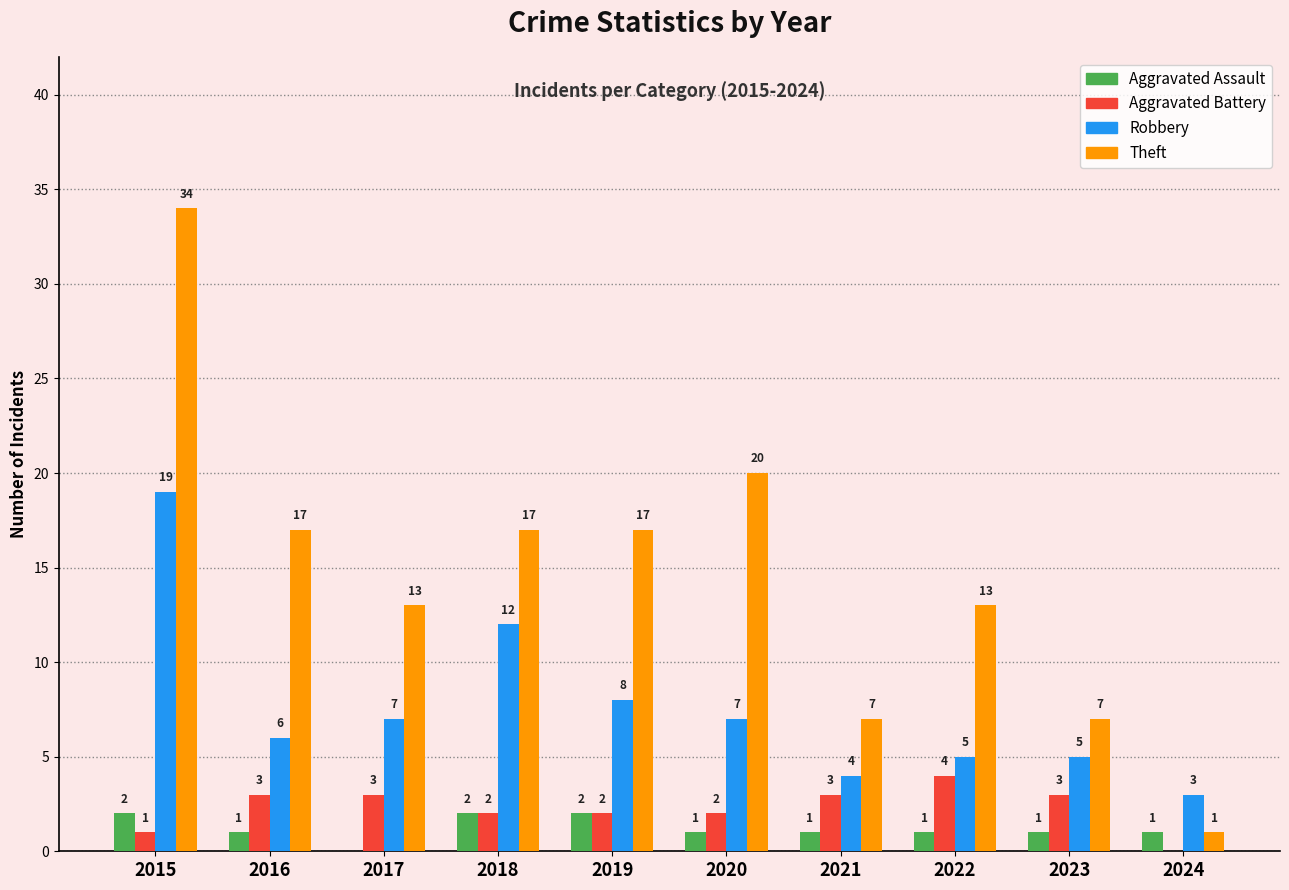

At which category does the chart reach its peak across all series?

2015